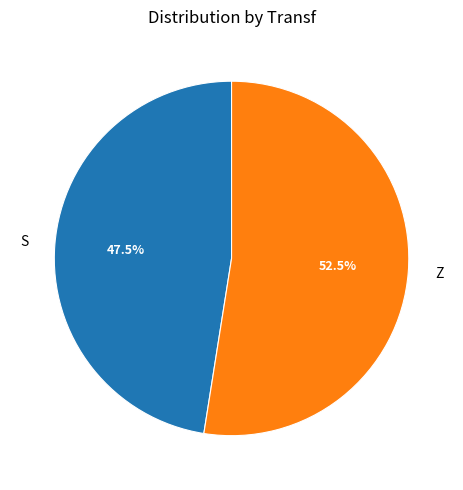

To the nearest percent, what is the difference between the largest and smallest slice percentages?

5%